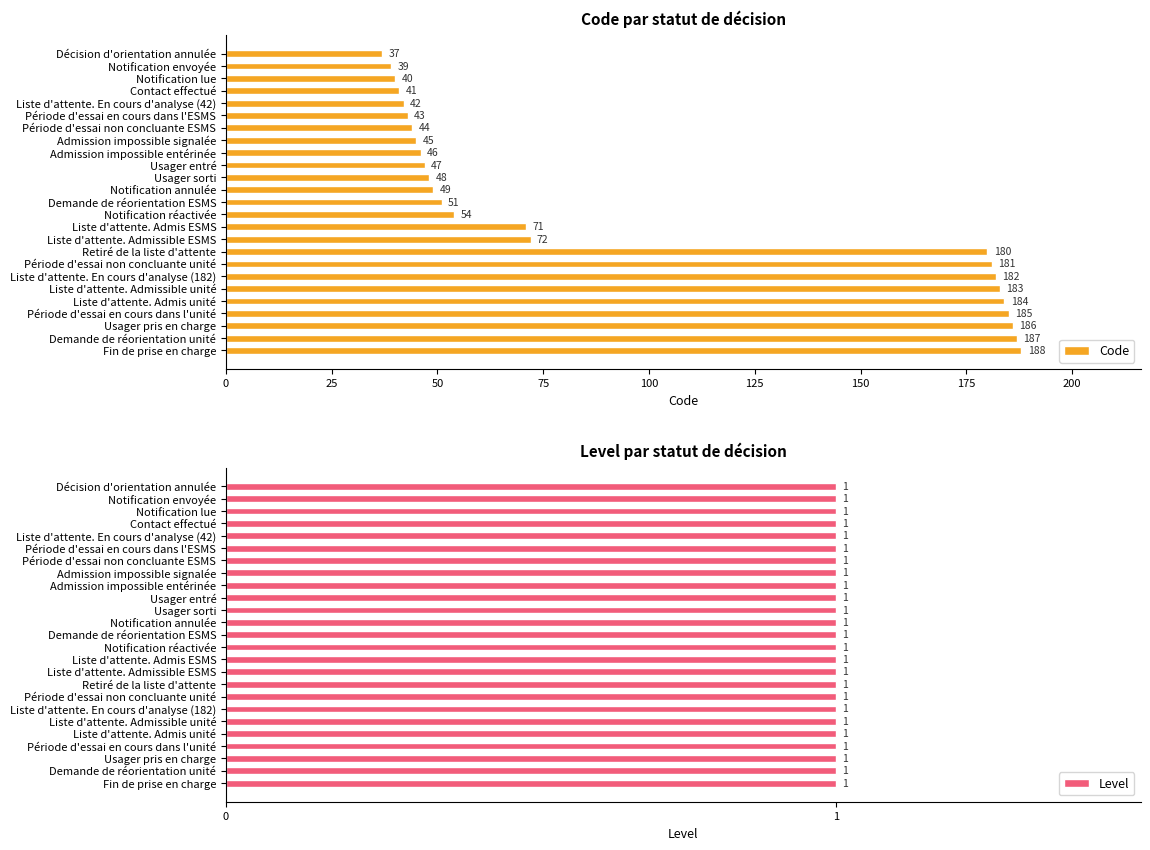

The value of Code at Notification réactivée is 81. True or false?

False